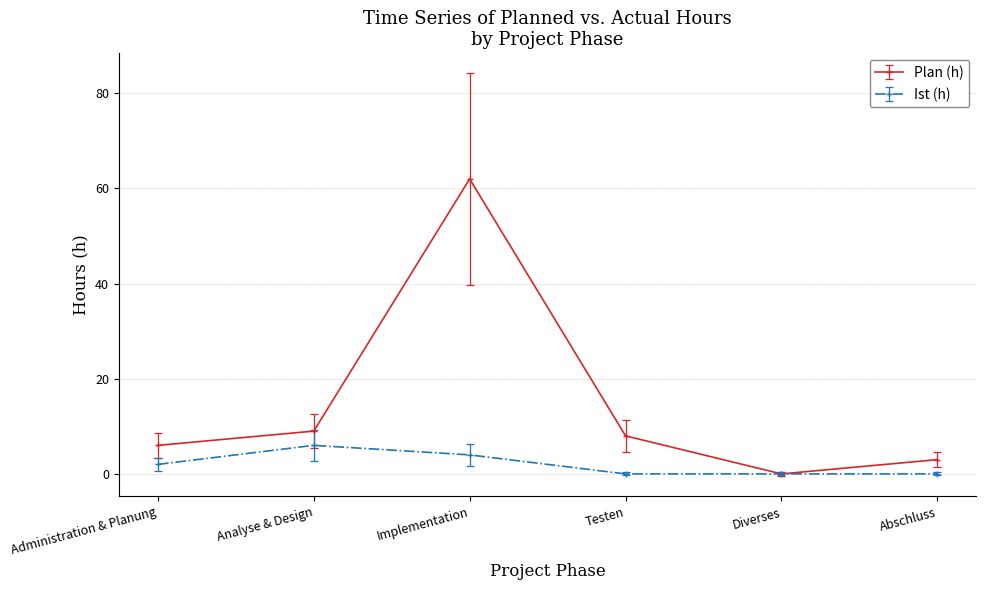

What are all the series names shown in the legend?

Plan (h), Ist (h)